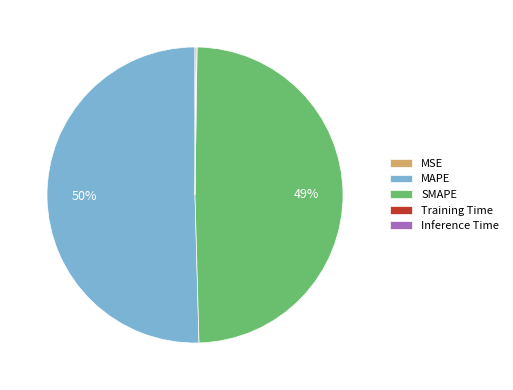

What is the largest slice in the pie chart?

MAPE